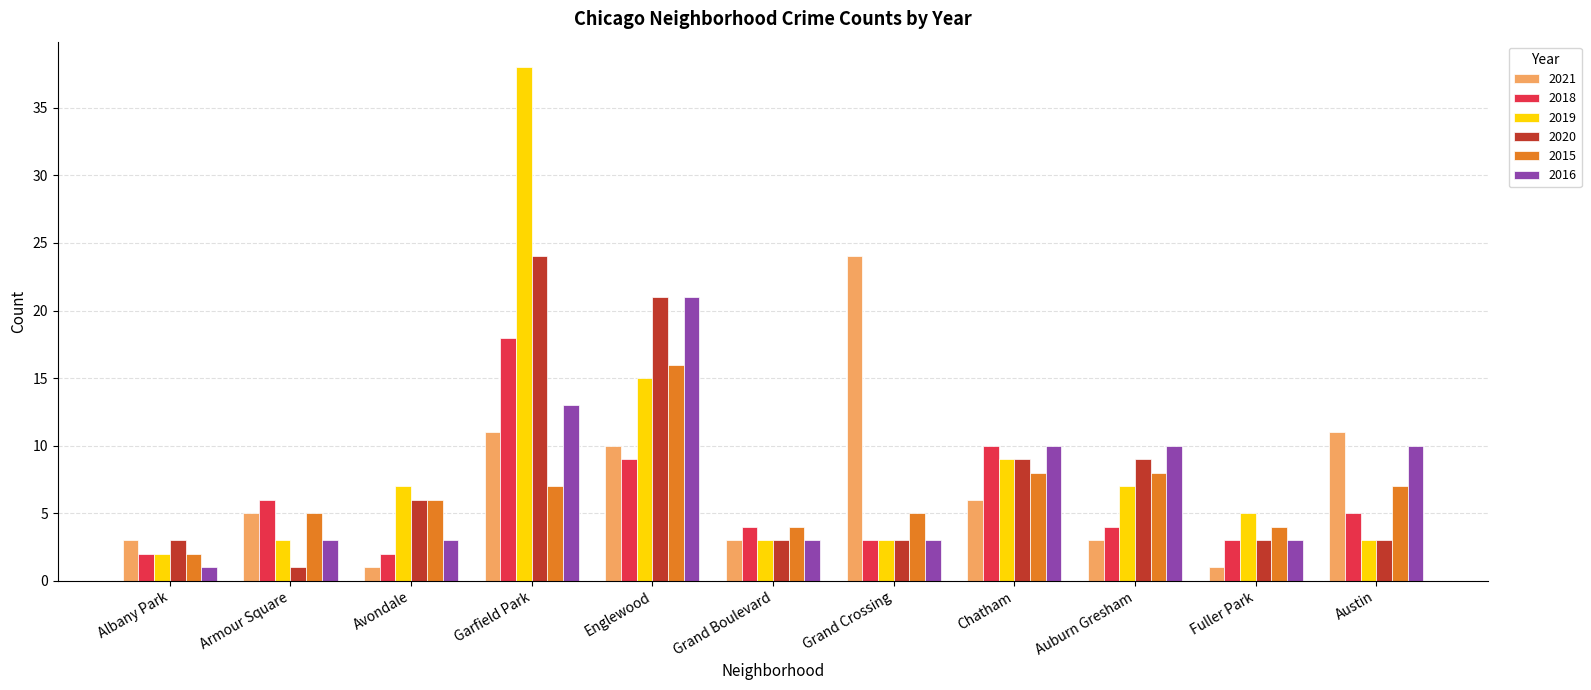

Rank the series at Garfield Park from lowest to highest value.

2015, 2021, 2016, 2018, 2020, 2019